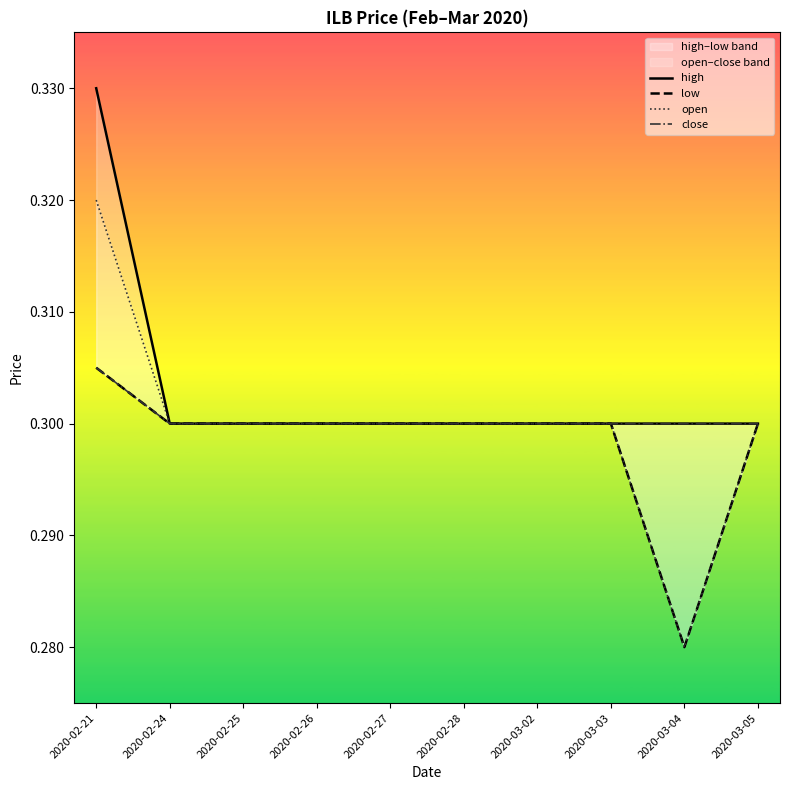

True or false: high and low cross at least once.

False